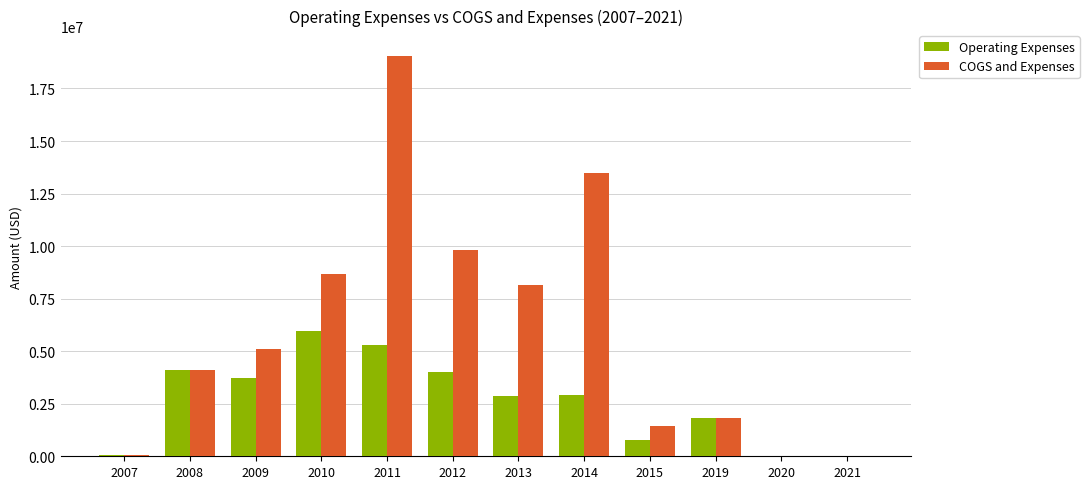

Which series has the largest total across all categories?

COGS and Expenses